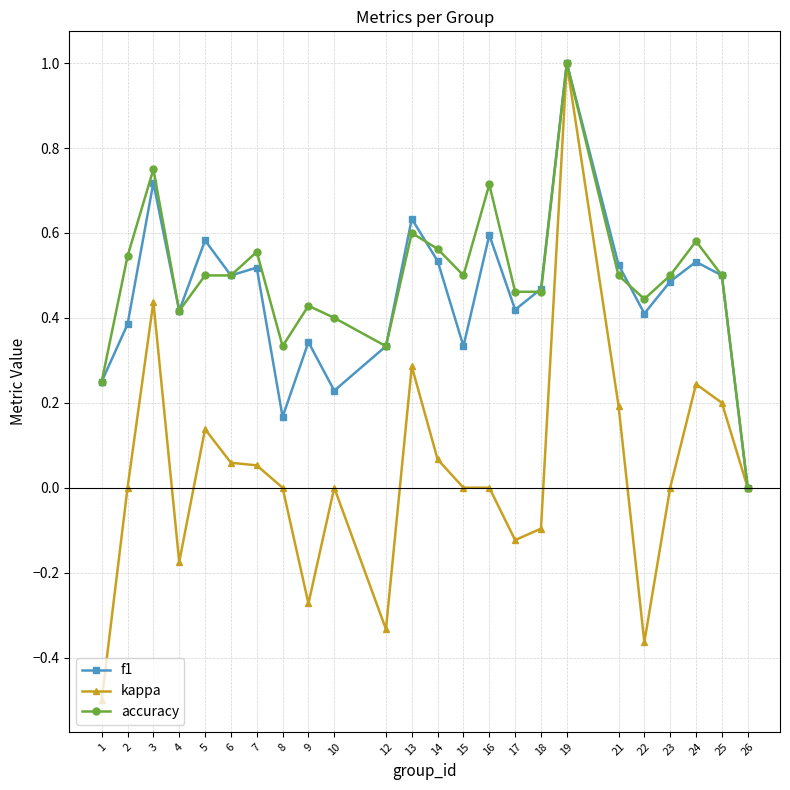

Count the f1 values in the range 0 to 1.

24